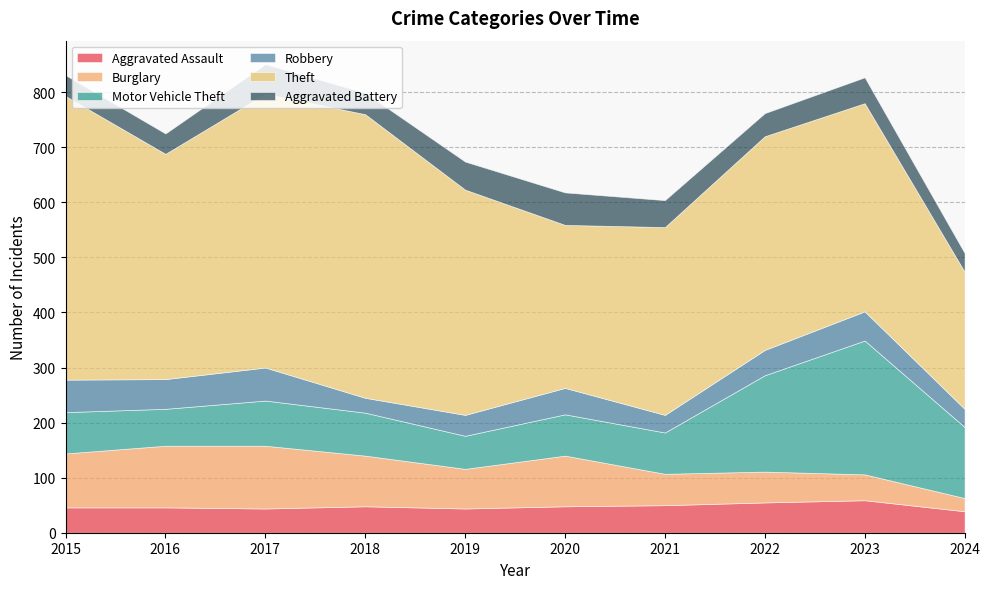

Which label corresponds to the smallest value in the chart?

2024